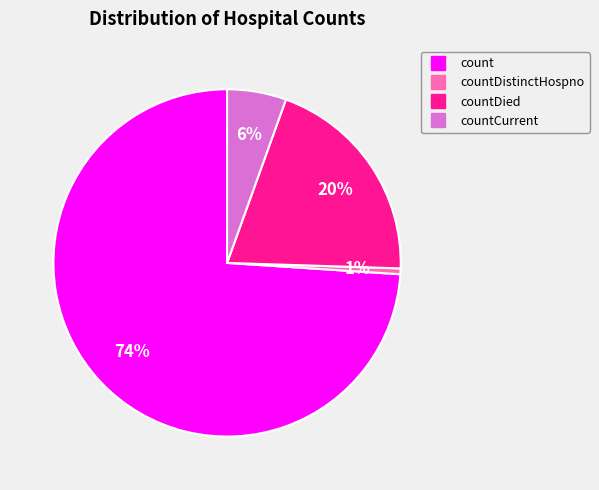

Is there a majority slice in this chart?

Yes